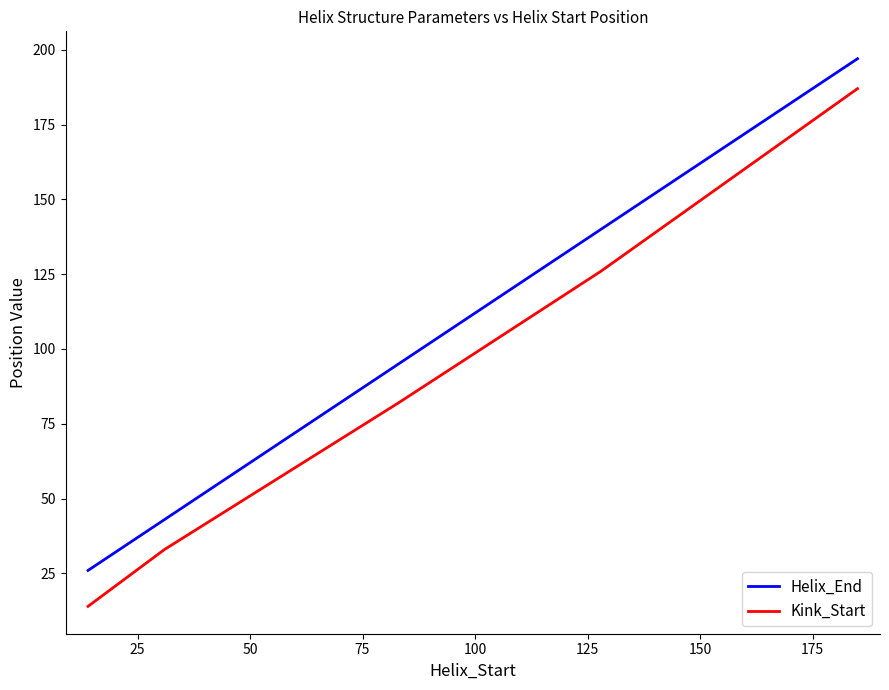

List the series in order of their peak value, highest first.

Helix_End, Kink_Start